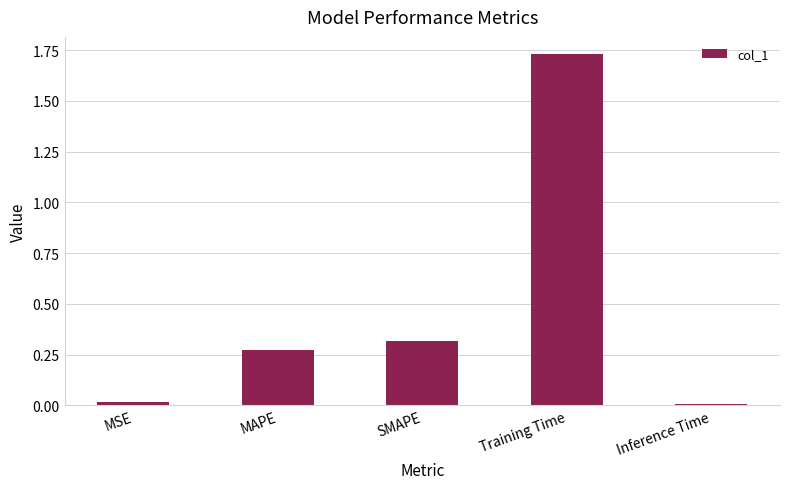

The chart shows a value of 0.0 at Inference Time. True or false?

True